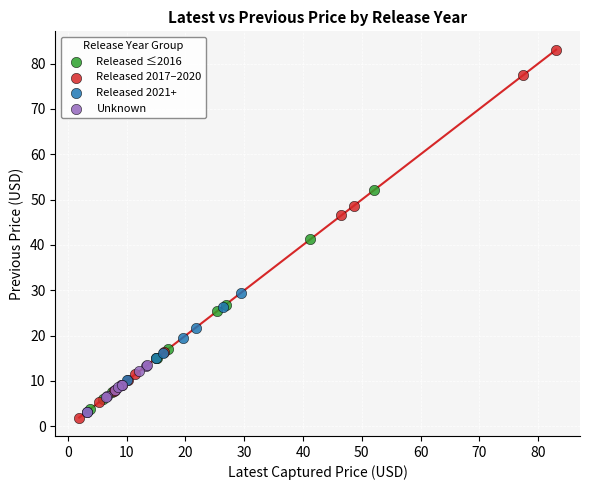

Which series contains the highest Y value?

Released 2017–2020